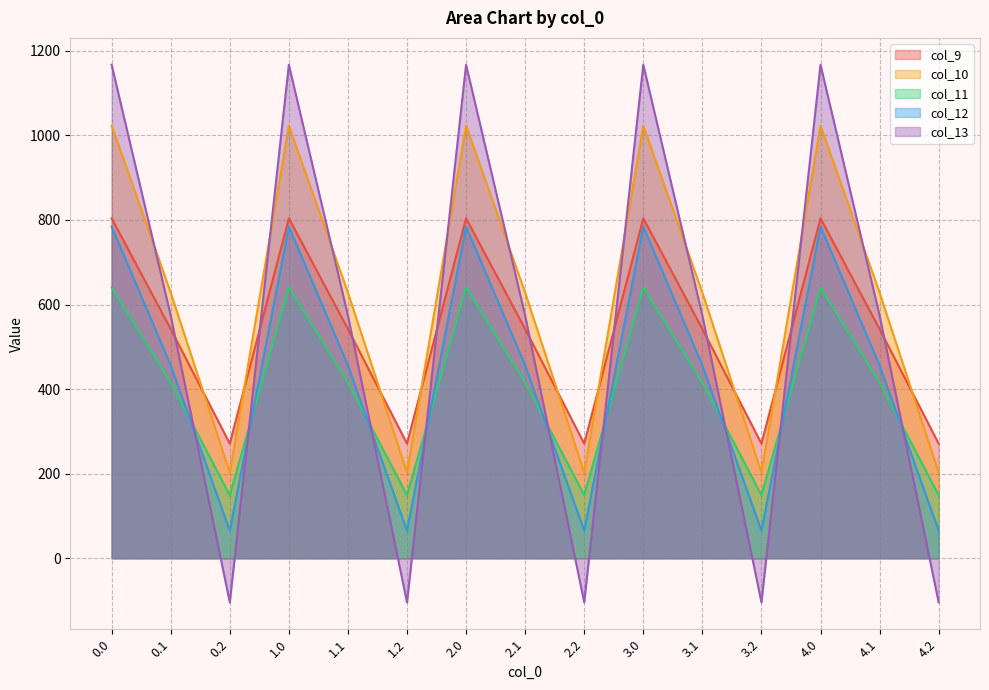

How many data points in col_11 are less than 415?

5